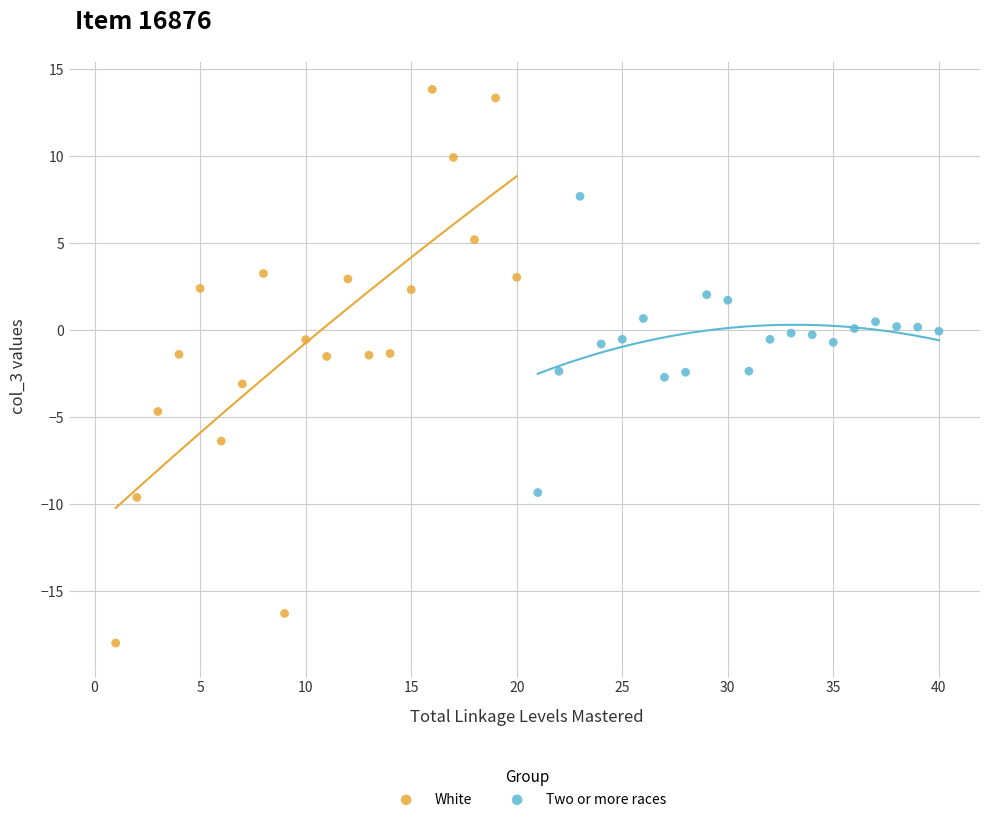

Which series has the widest spread of Y values?

White